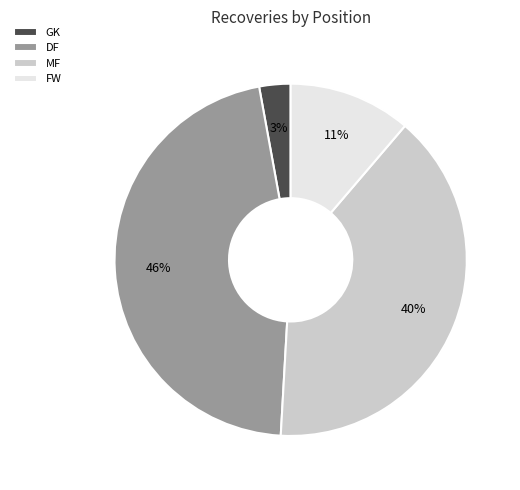

Which category has the smallest portion of the pie?

GK